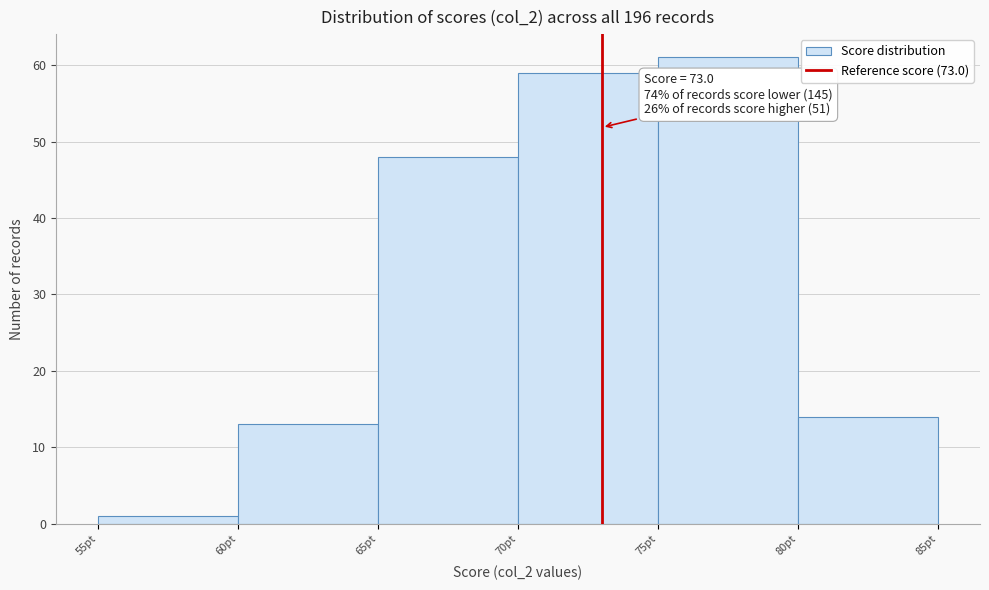

Which range on the x-axis has the tallest bar?

75 to 80